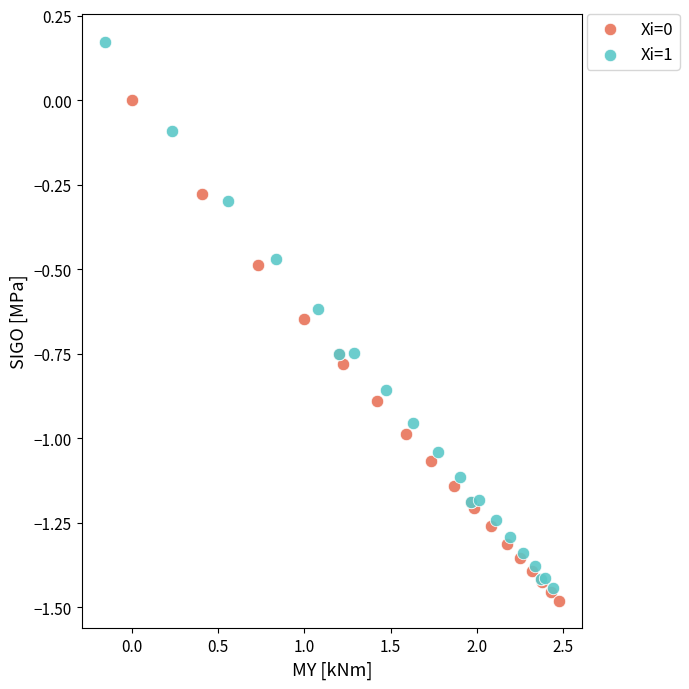

Which series reaches the maximum Y coordinate?

Xi=1